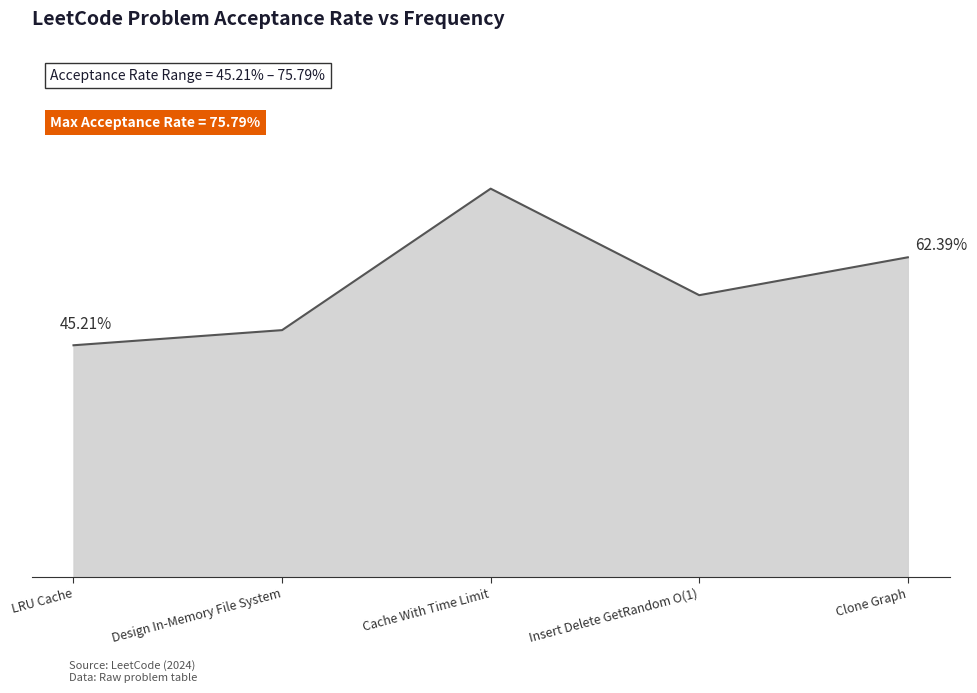

The chart shows a value of 0.8 at Cache With Time Limit. True or false?

True